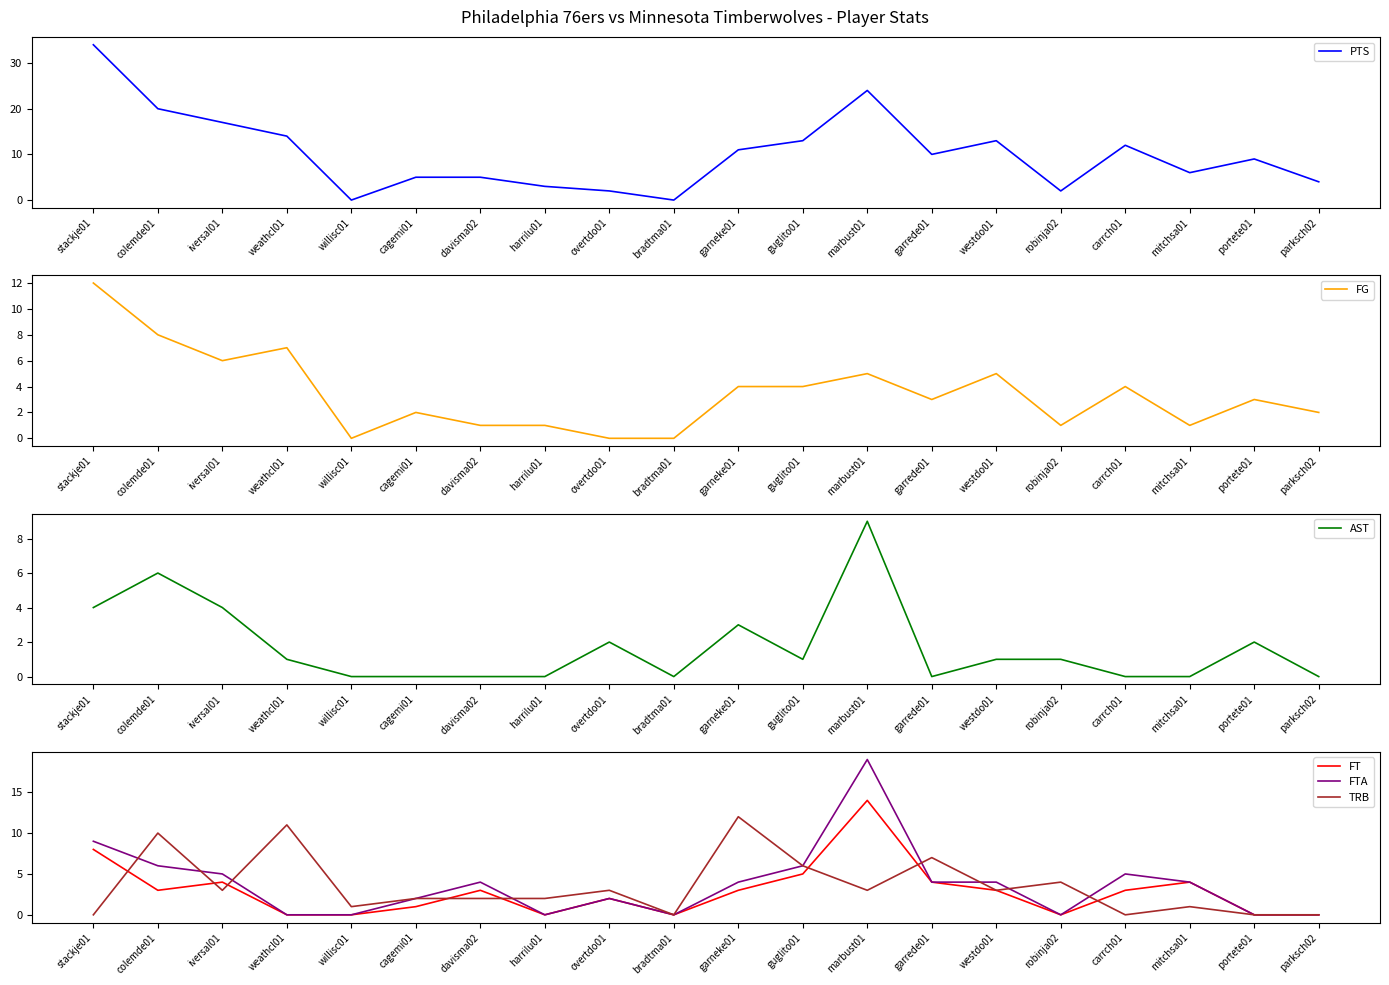

Reading left to right, list all the values displayed in this chart.

PTS: stackje01=34	colemde01=20	iversal01=17	weathcl01=14	willisc01=0	cagemi01=5	davisma02=5	harrilu01=3	overtdo01=2	bradtma01=0	garneke01=11	guglito01=13	marbust01=24	garrede01=10	westdo01=13	robinja02=2	carrch01=12	mitchsa01=6	portete01=9	parksch02=4
FG: stackje01=12	colemde01=8	iversal01=6	weathcl01=7	willisc01=0	cagemi01=2	davisma02=1	harrilu01=1	overtdo01=0	bradtma01=0	garneke01=4	guglito01=4	marbust01=5	garrede01=3	westdo01=5	robinja02=1	carrch01=4	mitchsa01=1	portete01=3	parksch02=2
AST: stackje01=4	colemde01=6	iversal01=4	weathcl01=1	willisc01=0	cagemi01=0	davisma02=0	harrilu01=0	overtdo01=2	bradtma01=0	garneke01=3	guglito01=1	marbust01=9	garrede01=0	westdo01=1	robinja02=1	carrch01=0	mitchsa01=0	portete01=2	parksch02=0
FT: stackje01=8	colemde01=3	iversal01=4	weathcl01=0	willisc01=0	cagemi01=1	davisma02=3	harrilu01=0	overtdo01=2	bradtma01=0	garneke01=3	guglito01=5	marbust01=14	garrede01=4	westdo01=3	robinja02=0	carrch01=3	mitchsa01=4	portete01=0	parksch02=0
FTA: stackje01=9	colemde01=6	iversal01=5	weathcl01=0	willisc01=0	cagemi01=2	davisma02=4	harrilu01=0	overtdo01=2	bradtma01=0	garneke01=4	guglito01=6	marbust01=19	garrede01=4	westdo01=4	robinja02=0	carrch01=5	mitchsa01=4	portete01=0	parksch02=0
TRB: stackje01=0	colemde01=10	iversal01=3	weathcl01=11	willisc01=1	cagemi01=2	davisma02=2	harrilu01=2	overtdo01=3	bradtma01=0	garneke01=12	guglito01=6	marbust01=3	garrede01=7	westdo01=3	robinja02=4	carrch01=0	mitchsa01=1	portete01=0	parksch02=0